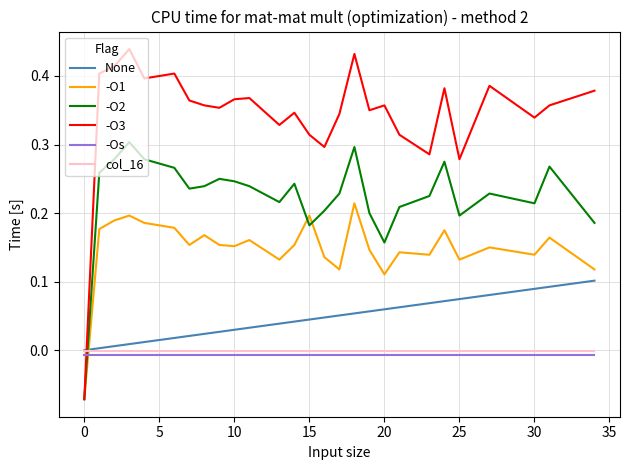

Which series has the largest total across all categories?

-O3